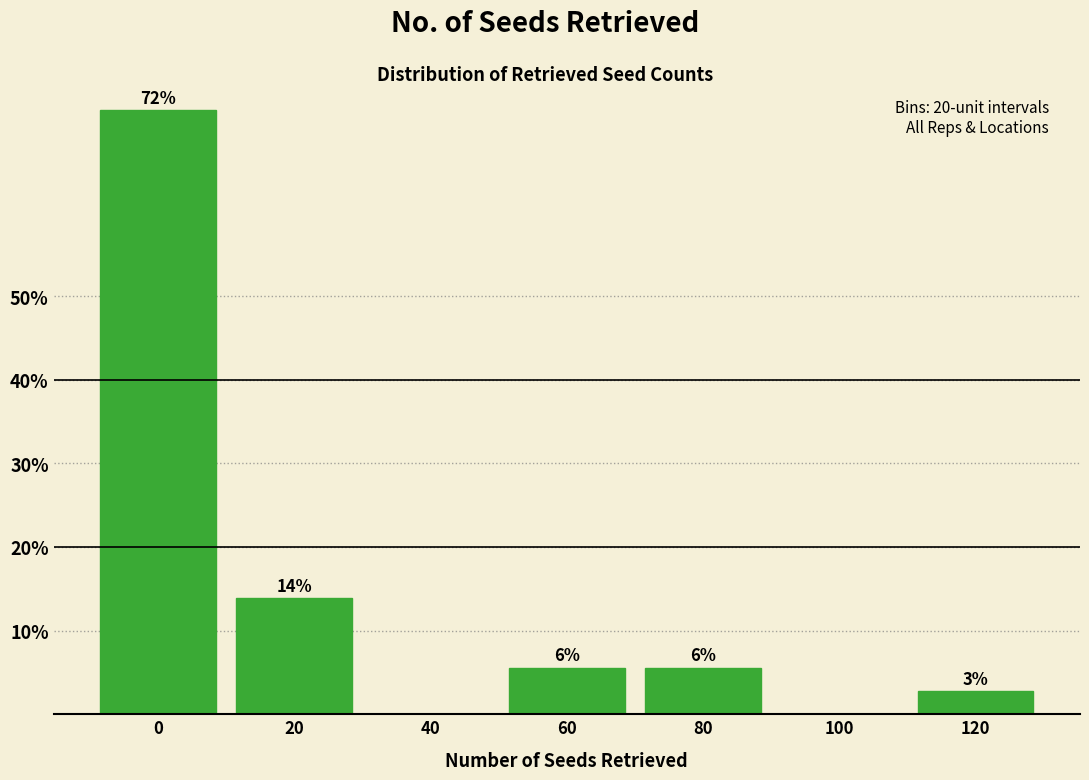

Are the bars horizontal?

No